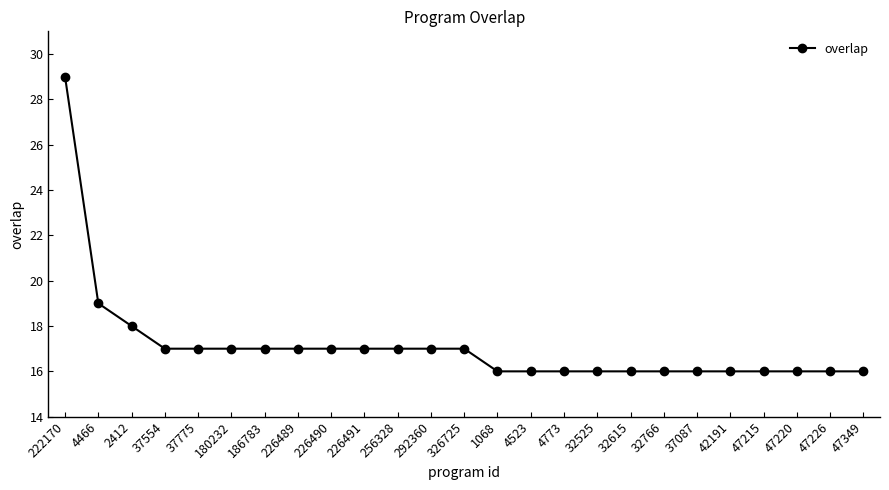

Where is the data nearest to the value 22?

4466